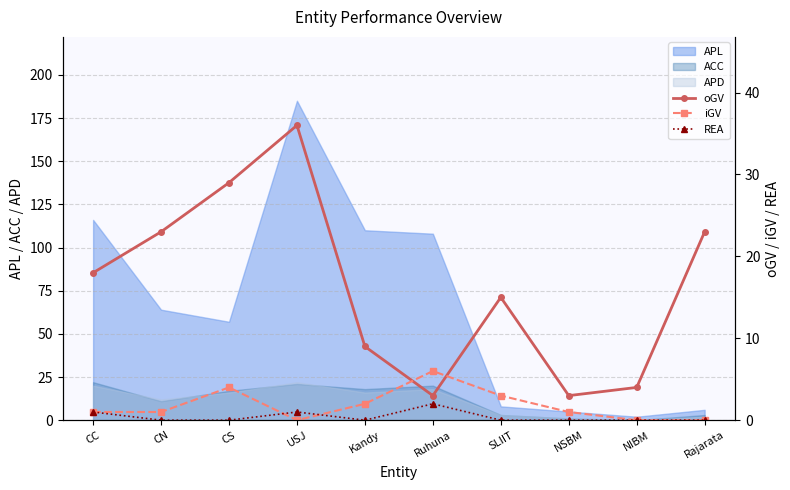

Is the value of APL at NIBM greater than the value of ACC at CN?

No